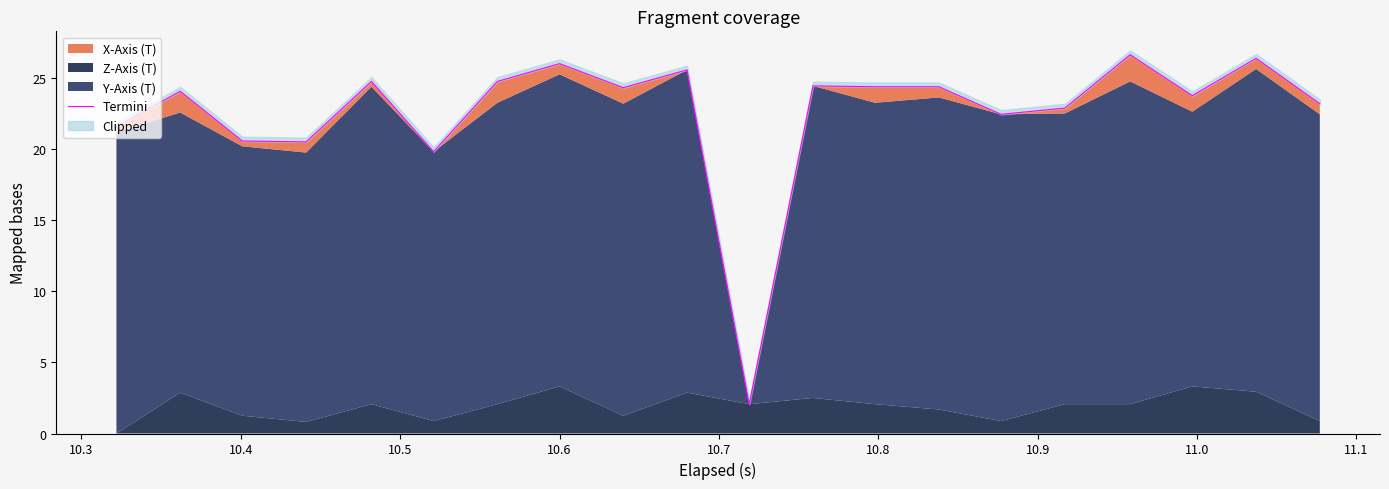

Reading right to left, extract all data points from this chart.

23.2	26.4	23.8	26.6	22.9	22.4	24.4	24.4	24.4	2.1	25.6	24.3	26.0	24.8	19.8	24.8	20.5	20.6	24.1	21.6